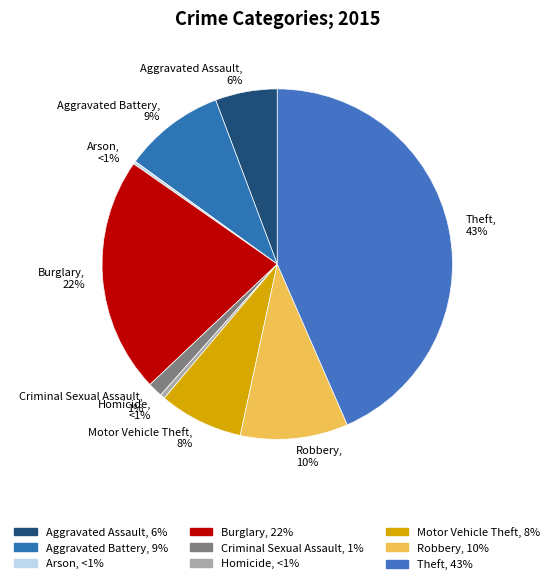

Rank the categories by value from highest to lowest.

Theft, Burglary, Robbery, Aggravated Battery, Motor Vehicle Theft, Aggravated Assault, Criminal Sexual Assault, Homicide, Arson